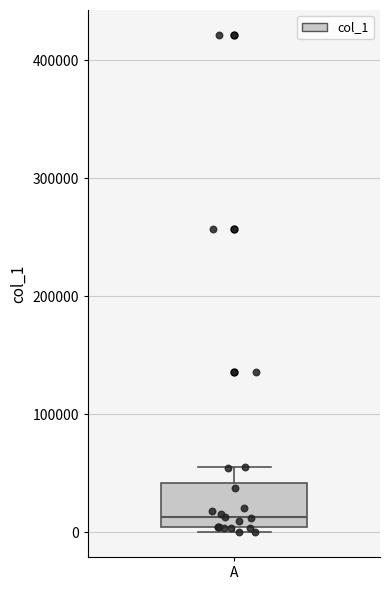

Where does the upper whisker of the box for A end on the y-axis? The values are not printed on the chart, so give them approximately, as read against the axis.

60000